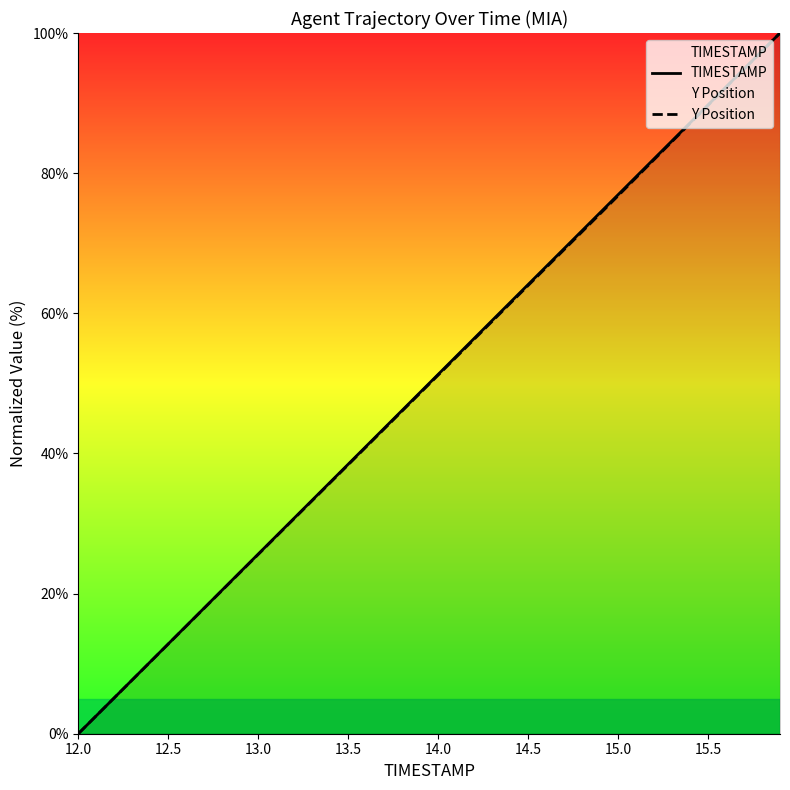

True or false: Y Position and TIMESTAMP intersect in this chart.

False